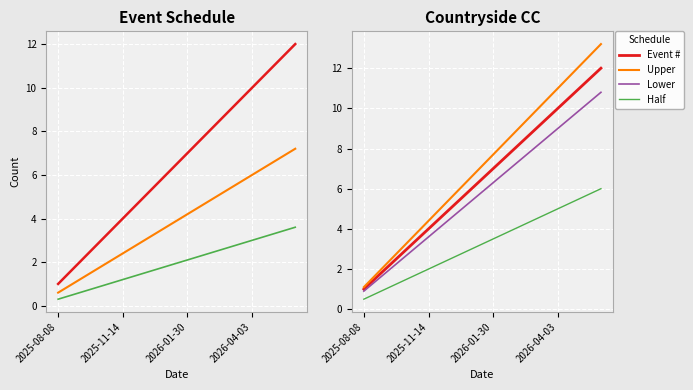

What is the spread (max minus min) of values at 2026-01-30?

5.6